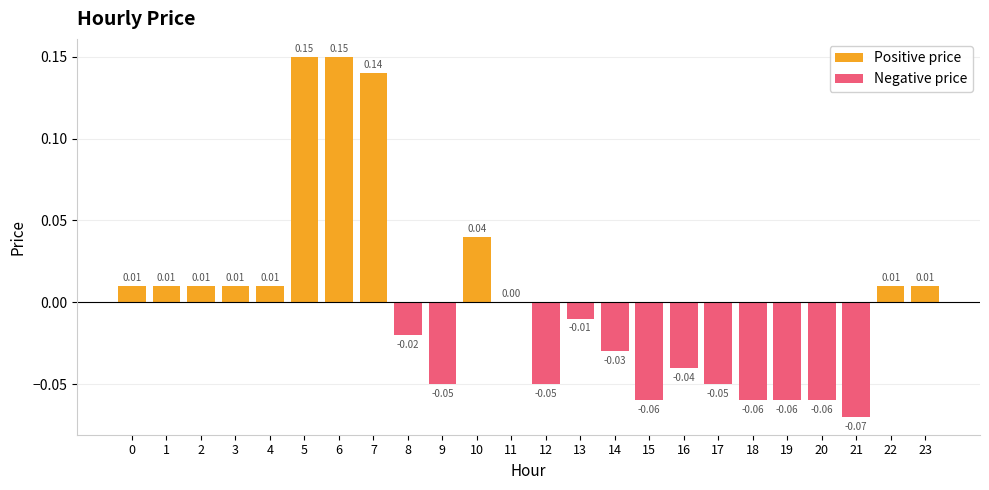

Rank the series by their average value, from highest to lowest.

Positive price, Negative price